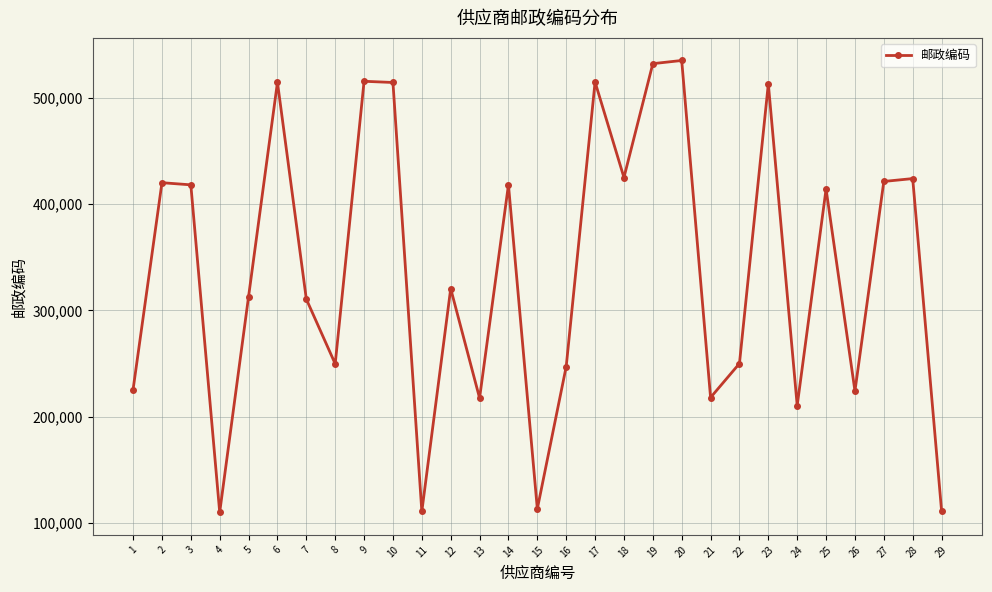

What is the average value?

338356